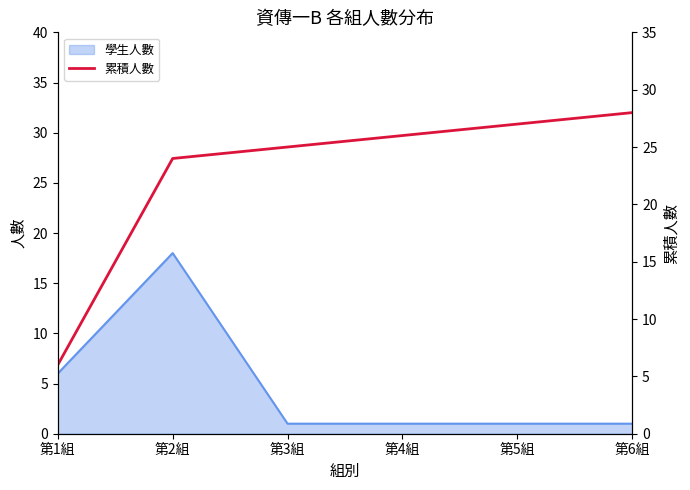

How many values exceed 26?

2